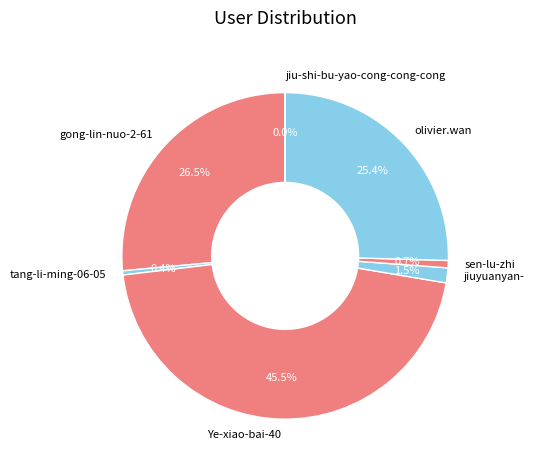

How much of the chart is everything except olivier.wan?

74.6%